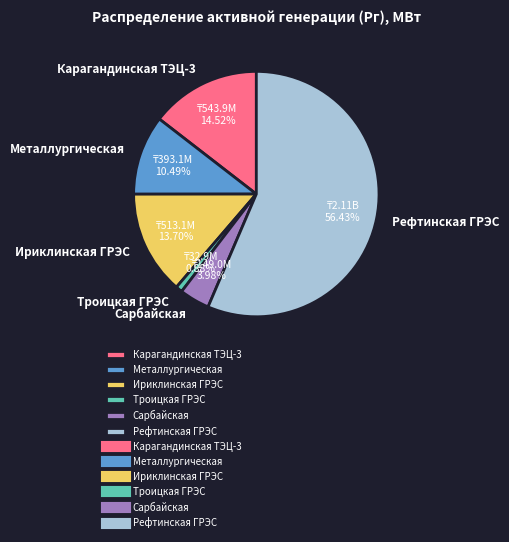

To the nearest percent, what is the average slice percentage?

17%